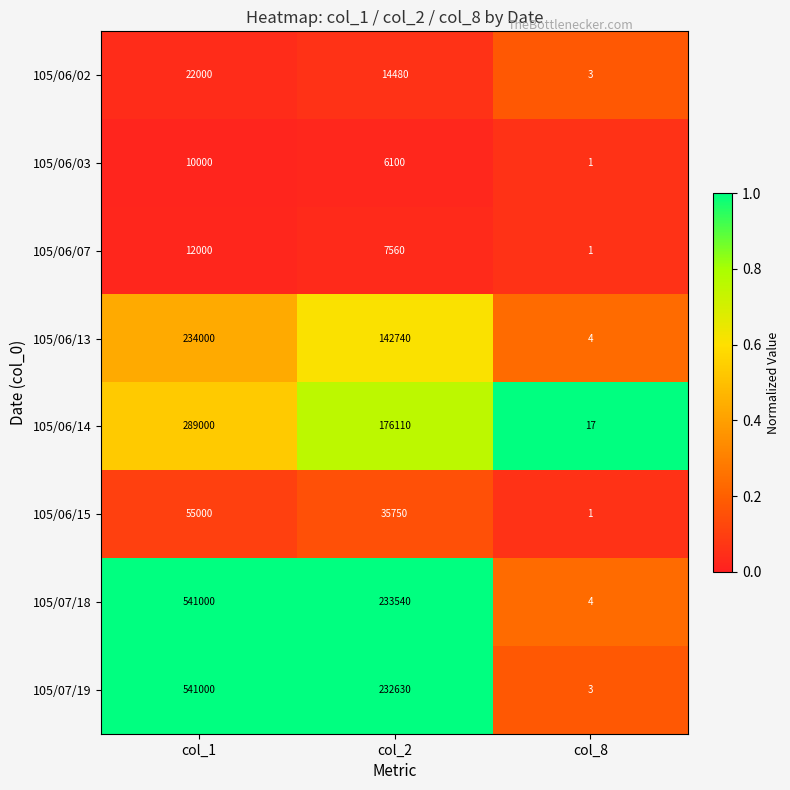

At which category is the sum across all series the highest?

col_1